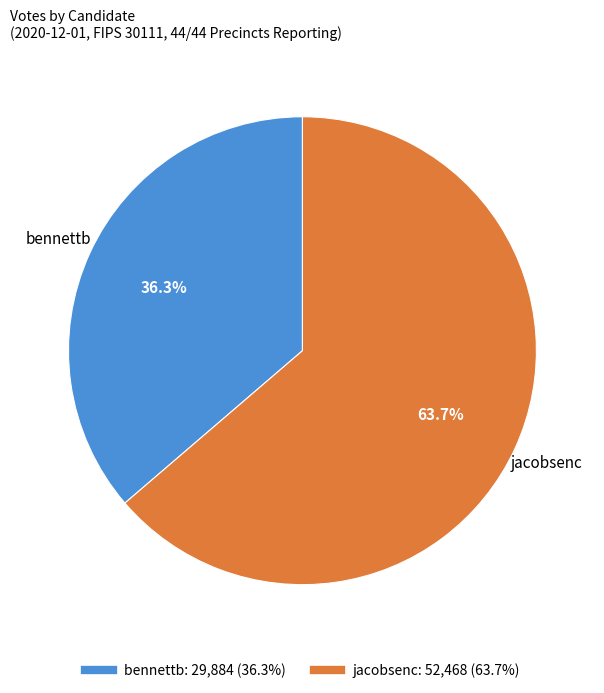

To the nearest percent, what is the difference between the bennettb and jacobsenc slice percentages?

27%